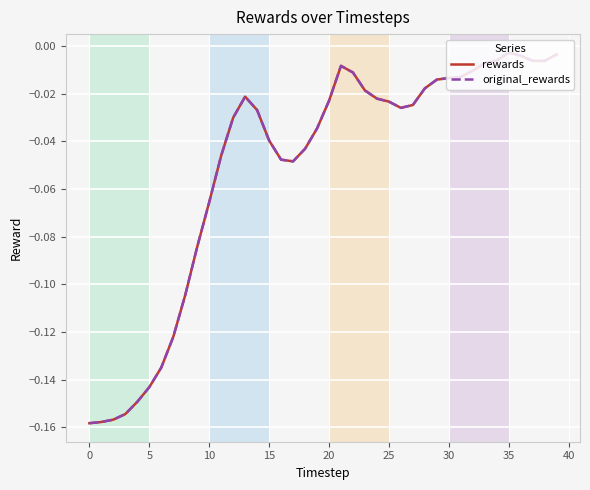

Does the chart have visible grid lines?

Yes